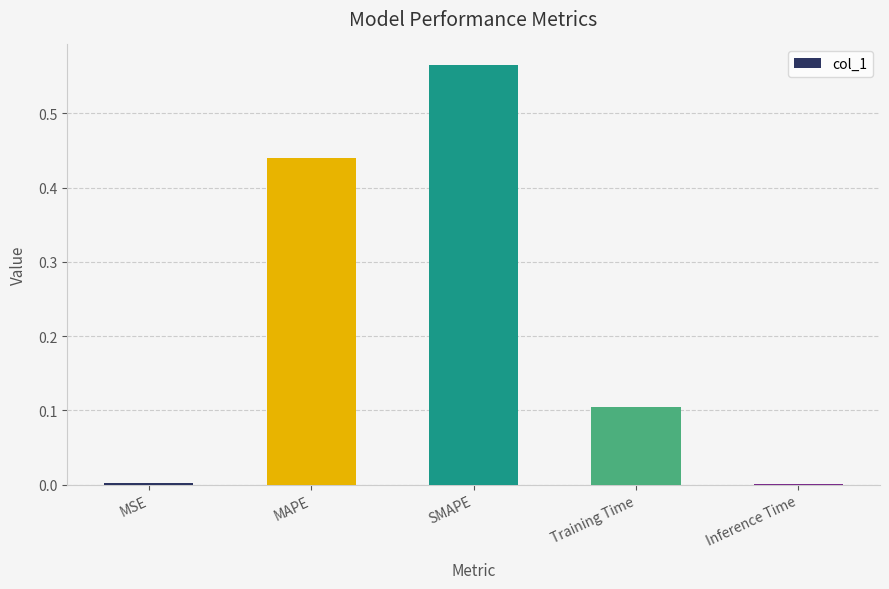

Is it true that the value at MSE is 0.0?

True